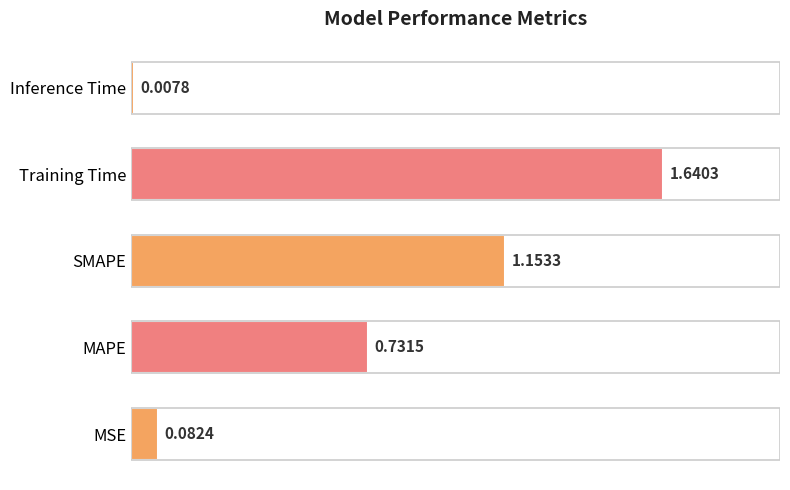

At which label is the value closest to 0?

Inference Time